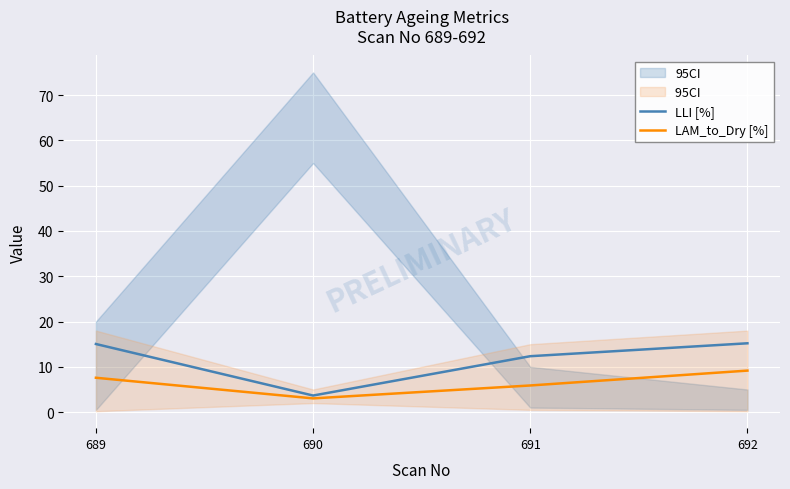

What is the approximate value of LAM_to_Dry [%] at 689?

7.6